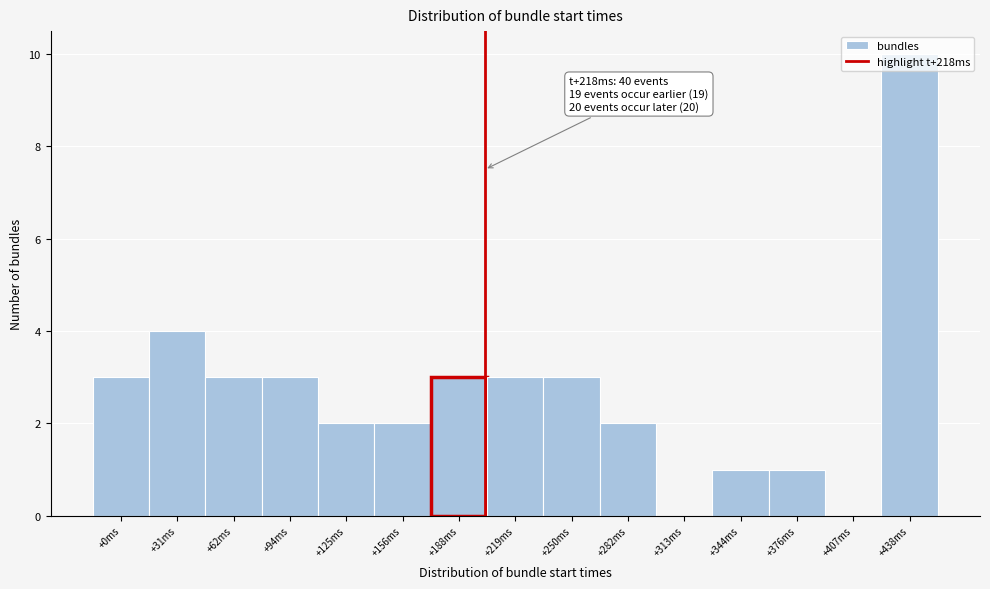

At which label is the value closest to 5?

+31ms